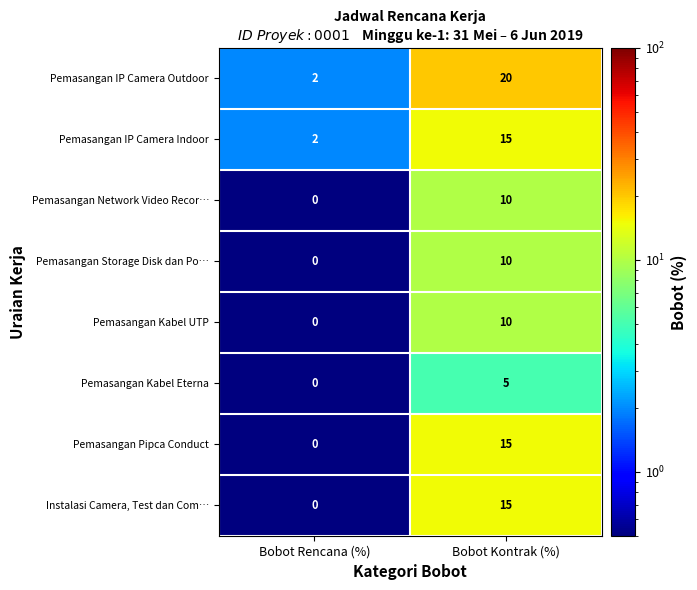

What is the spread (max minus min) of values at Bobot Rencana (%)?

2